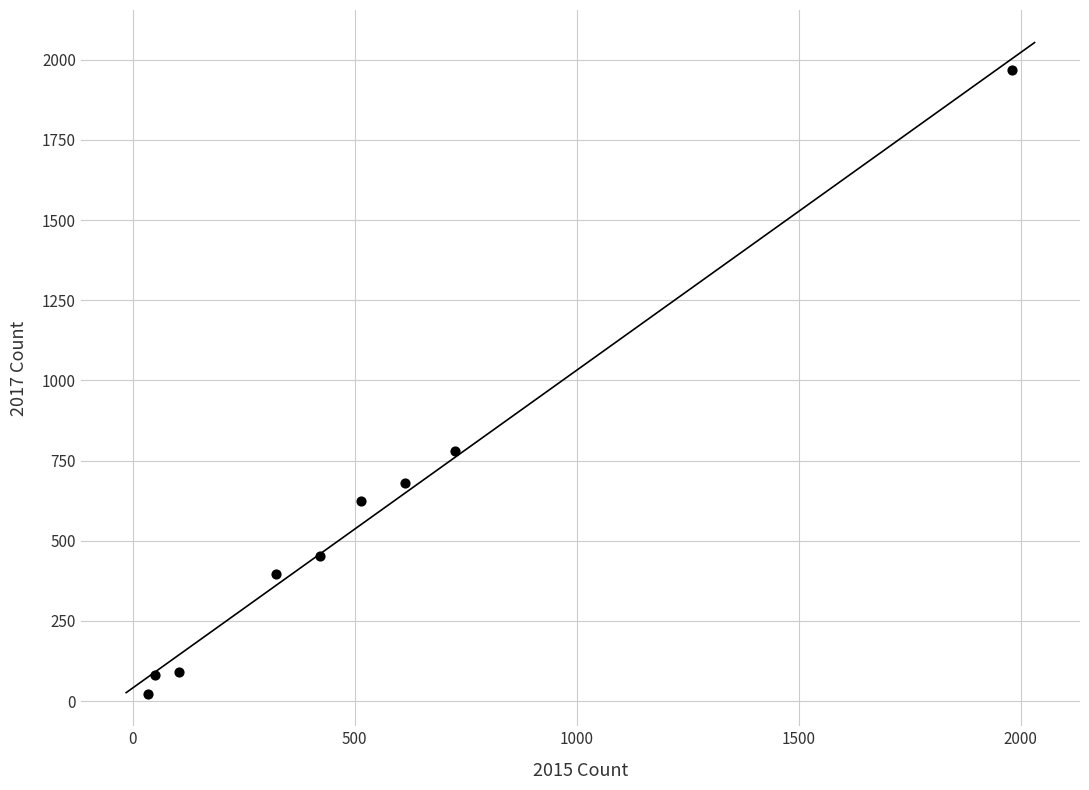

What Y value in the scatter plot is closest to 995?

780